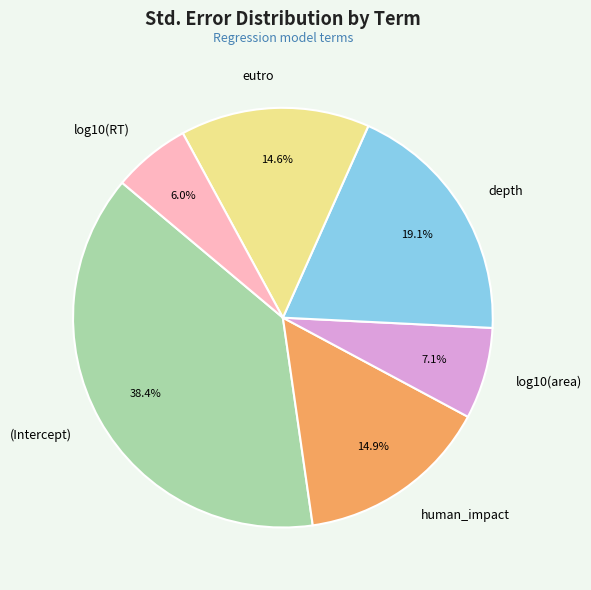

How many slices are in this pie chart?

6